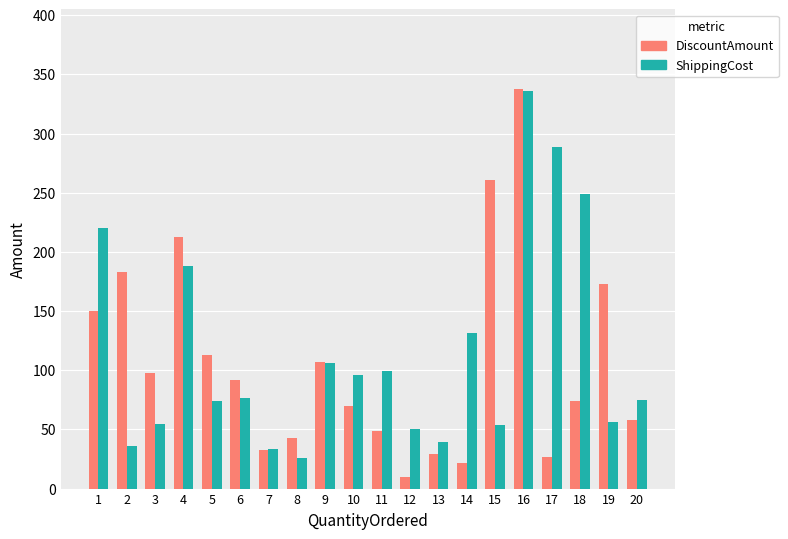

What is the average value of the DiscountAmount series?

106.9